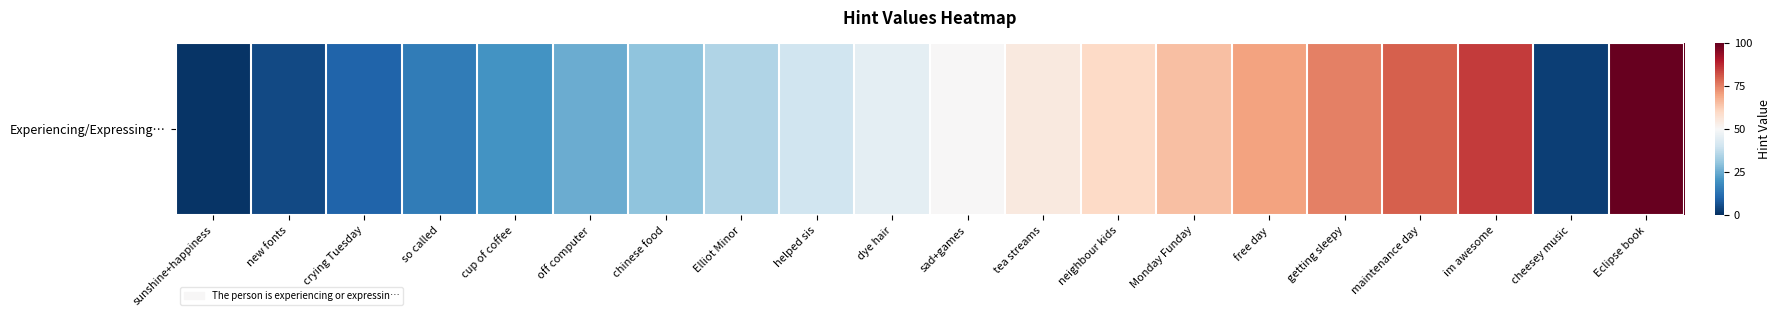

The chart shows a value of 5 at cheesey music. True or false?

False